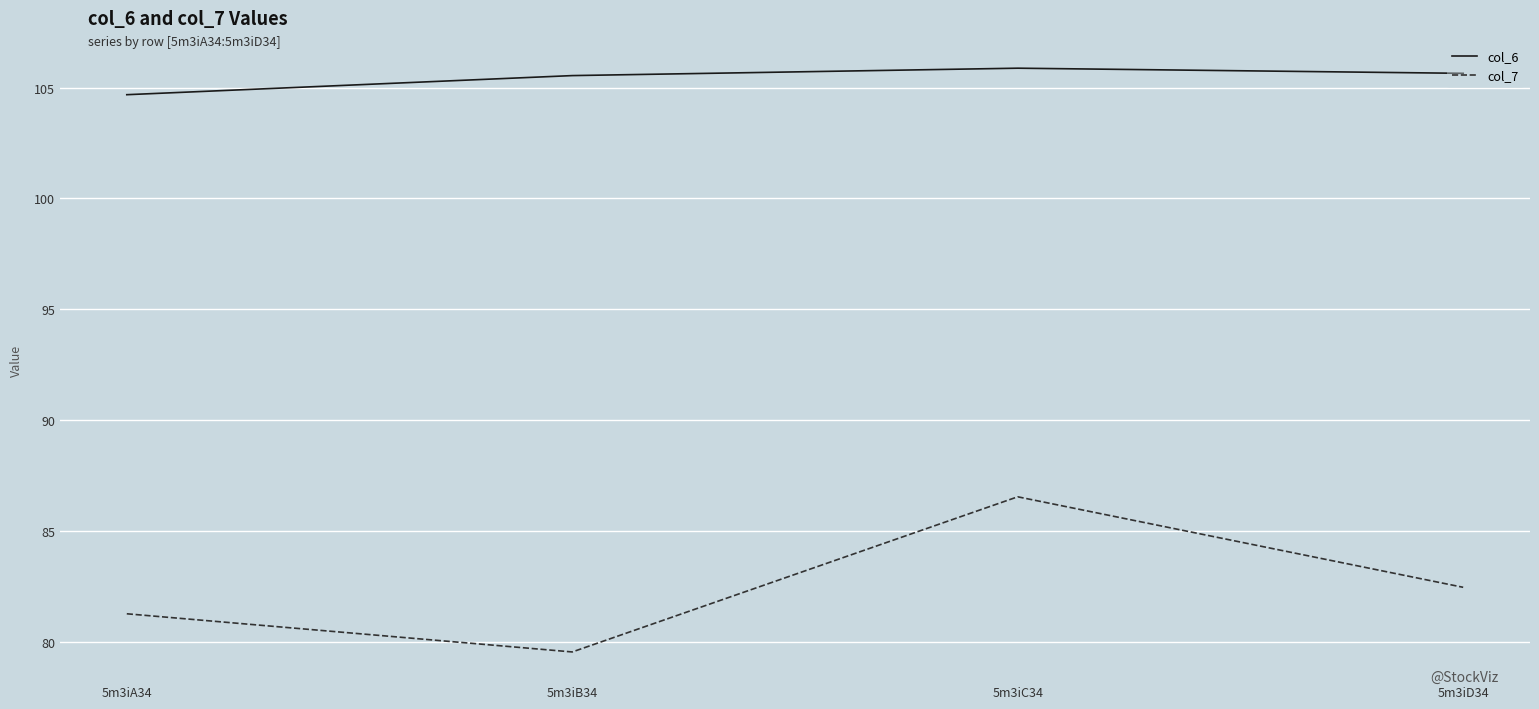

At which label does col_6 first exceed 105?

5m3iB34